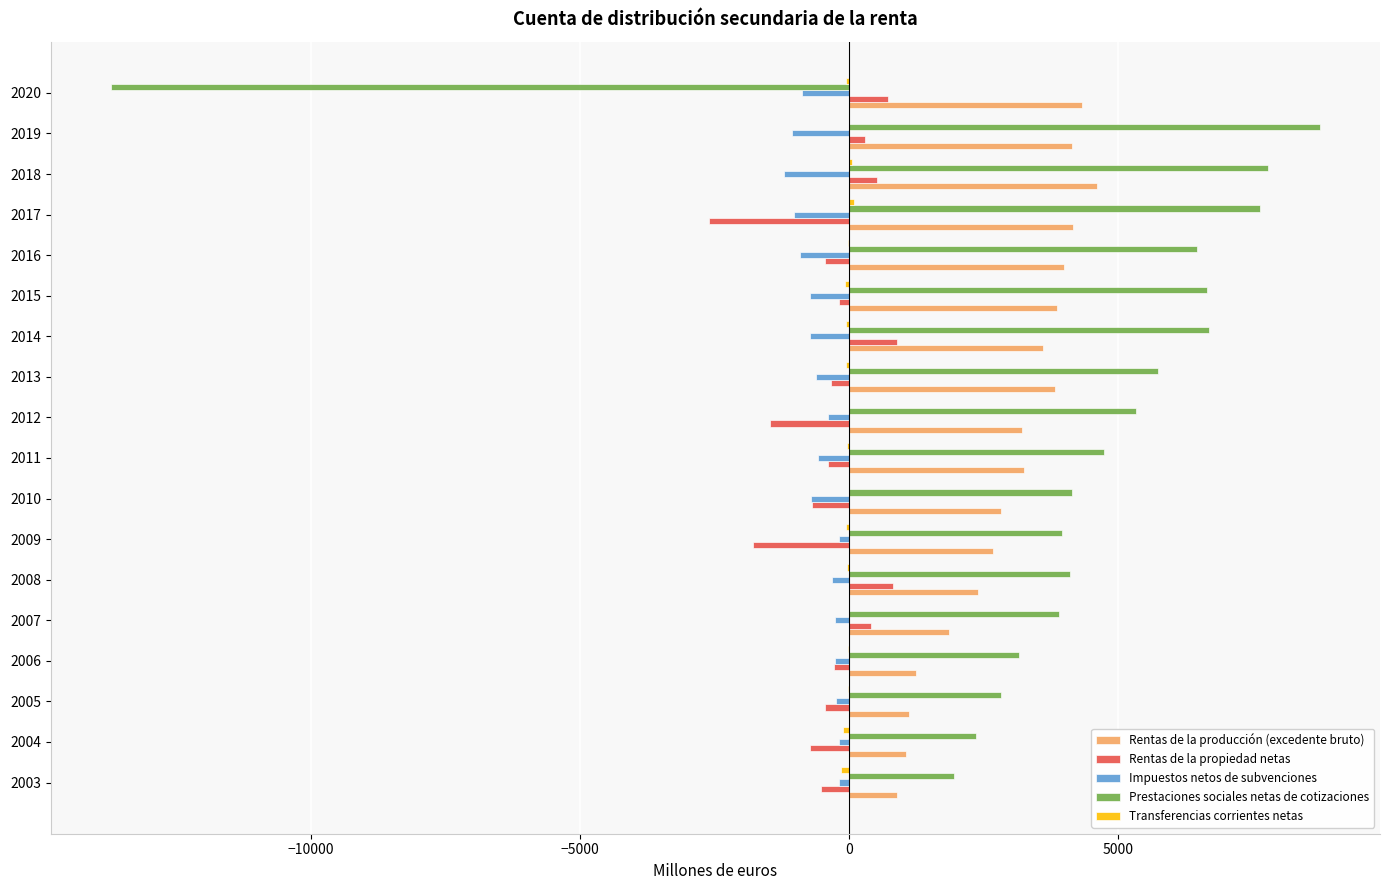

Between 2005 and 2020, which series saw the biggest shift?

Prestaciones sociales netas de cotizaciones